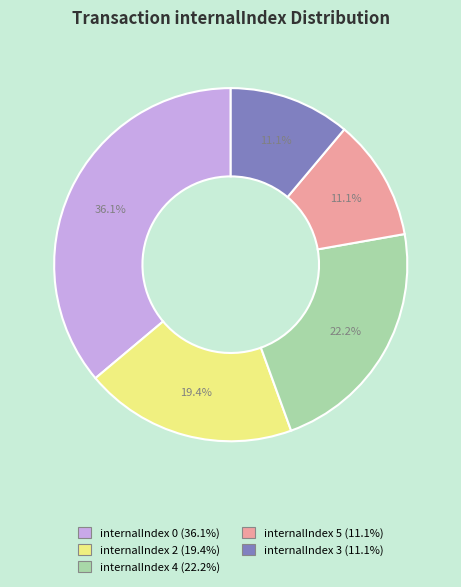

Is there any slice that represents more than half of the pie?

No